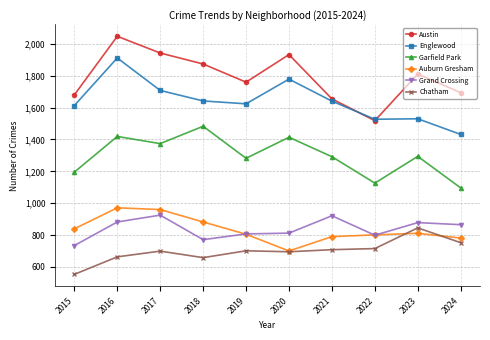

The Auburn Gresham series shows 338 at 2024. True or false?

False